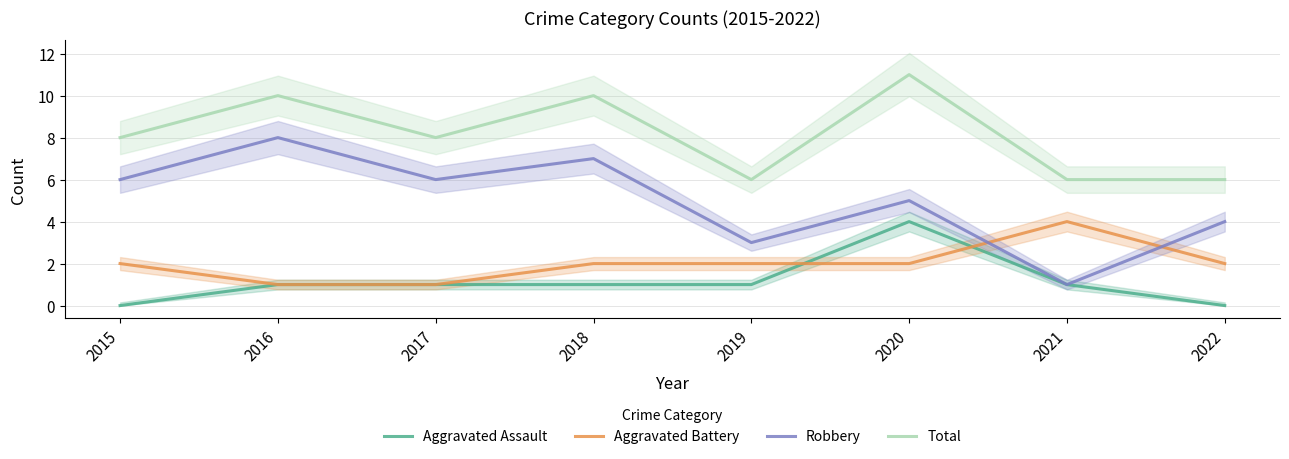

How many interior local peaks does the Robbery series have?

3